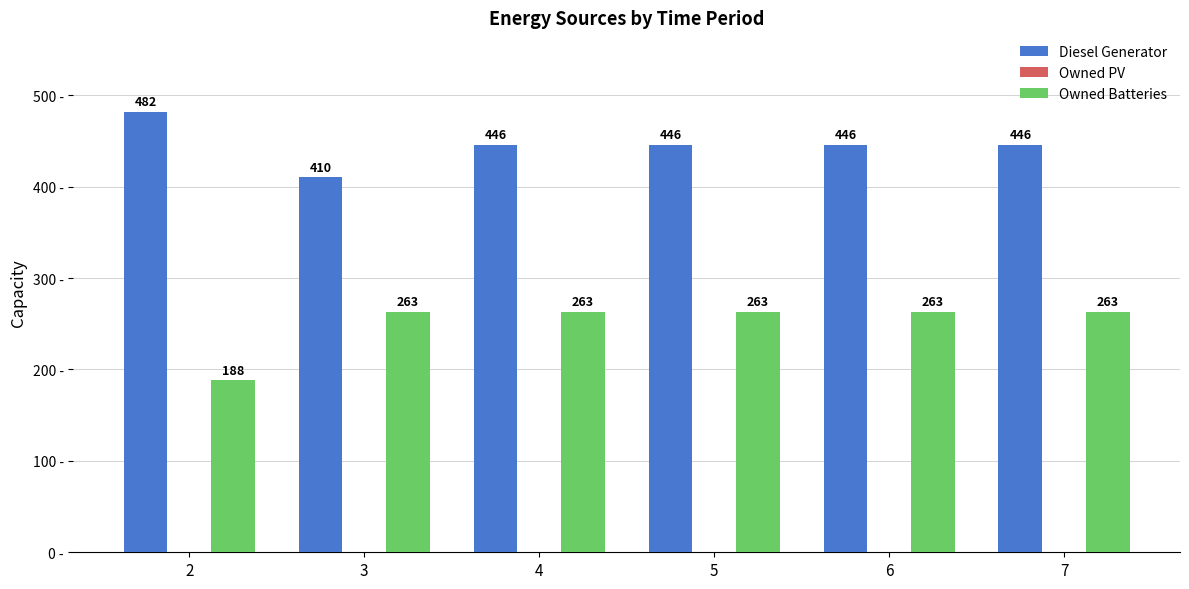

List the series in order of their peak value, lowest first.

Owned Batteries, Diesel Generator